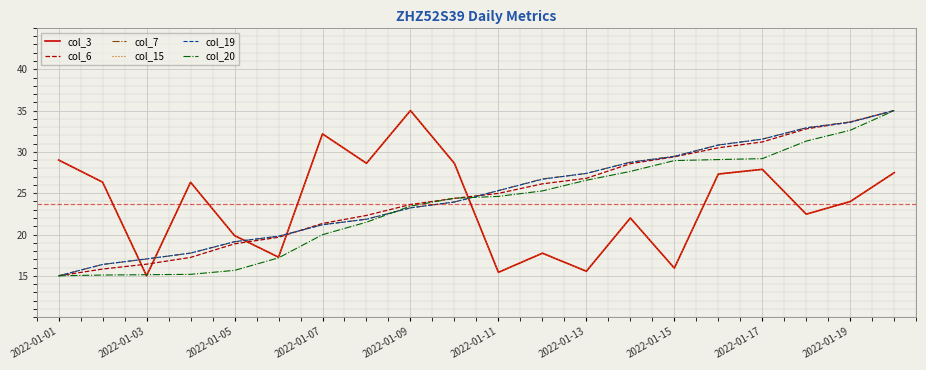

Is this an area chart (filled region under the line)?

No